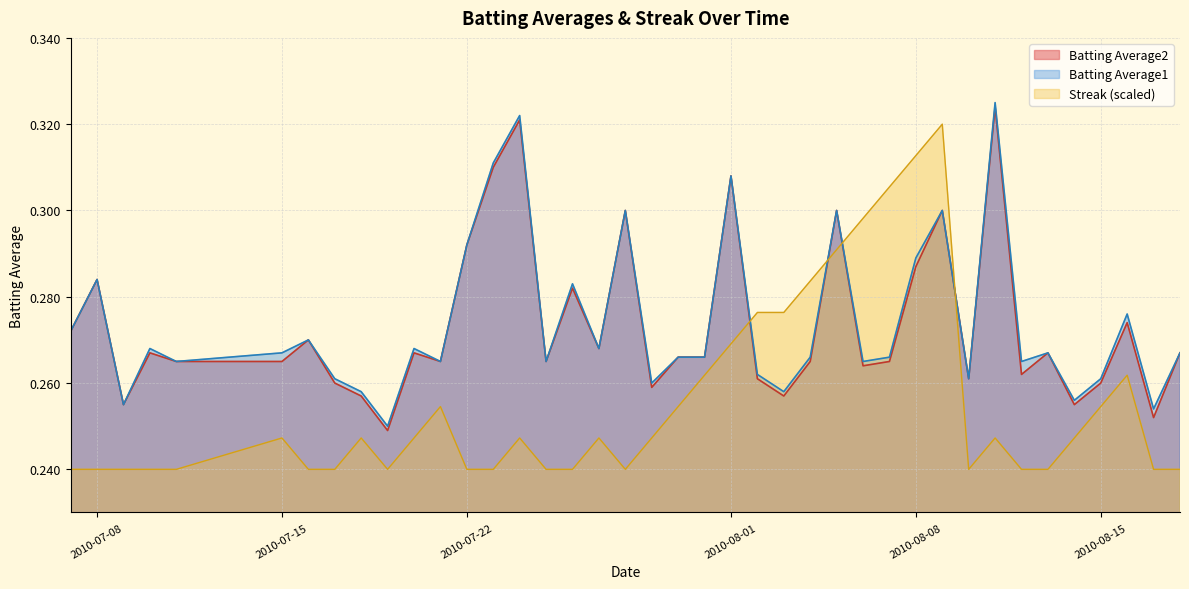

Reading left to right, extract all data points from this chart.

Batting Average1: 0.3	0.3	0.3	0.3	0.3	0.3	0.3	0.3	0.3	0.2	0.3	0.3	0.3	0.3	0.3	0.3	0.3	0.3	0.3	0.3	0.3	0.3	0.3	0.3	0.3	0.3	0.3	0.3	0.3	0.3	0.3	0.3	0.3	0.3	0.3	0.3	0.3	0.3	0.3	0.3
Batting Average2: 0.3	0.3	0.3	0.3	0.3	0.3	0.3	0.3	0.3	0.2	0.3	0.3	0.3	0.3	0.3	0.3	0.3	0.3	0.3	0.3	0.3	0.3	0.3	0.3	0.3	0.3	0.3	0.3	0.3	0.3	0.3	0.3	0.3	0.3	0.3	0.3	0.3	0.3	0.3	0.3
Streak: 0.2	0.2	0.2	0.2	0.2	0.2	0.2	0.2	0.2	0.2	0.2	0.3	0.2	0.2	0.2	0.2	0.2	0.2	0.2	0.2	0.3	0.3	0.3	0.3	0.3	0.3	0.3	0.3	0.3	0.3	0.3	0.2	0.2	0.2	0.2	0.2	0.3	0.3	0.2	0.2